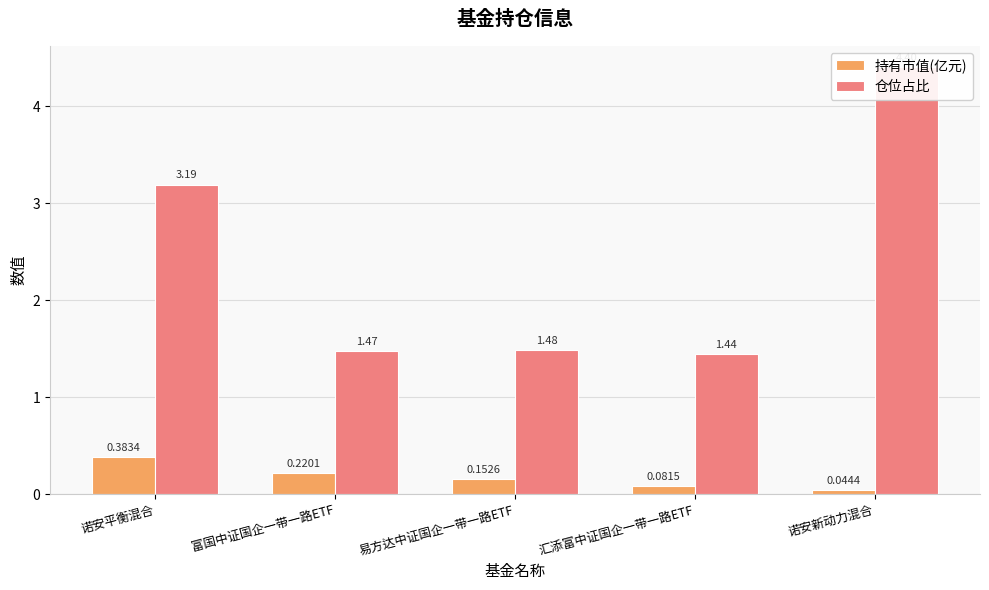

Between 富国中证国企一带一路ETF and 汇添富中证国企一带一路ETF, which series saw the biggest shift?

持有市值(亿元)